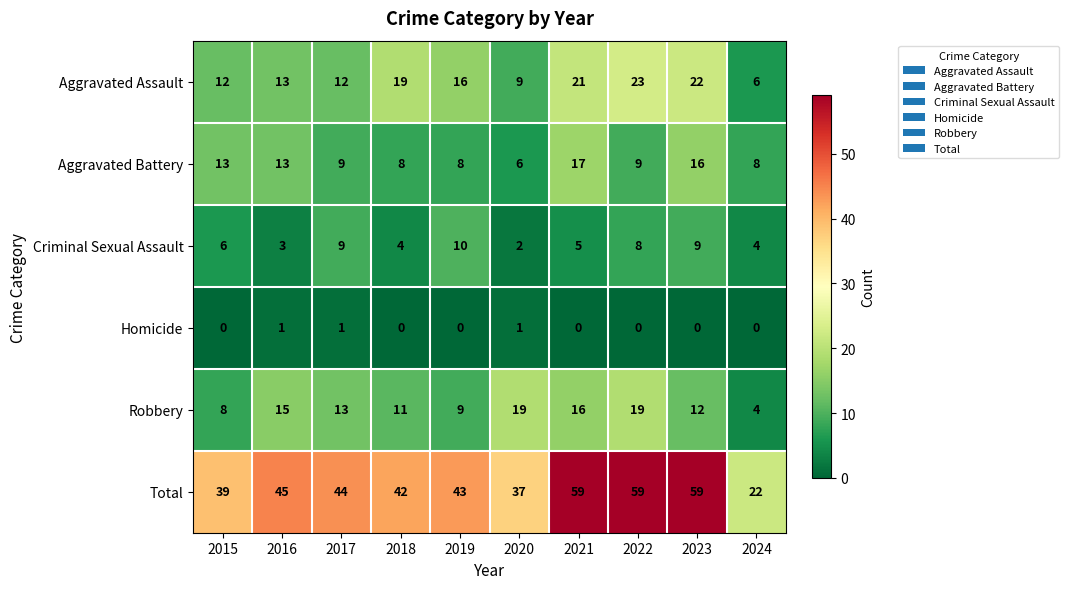

What is the difference between the highest and lowest values at 2020?

36